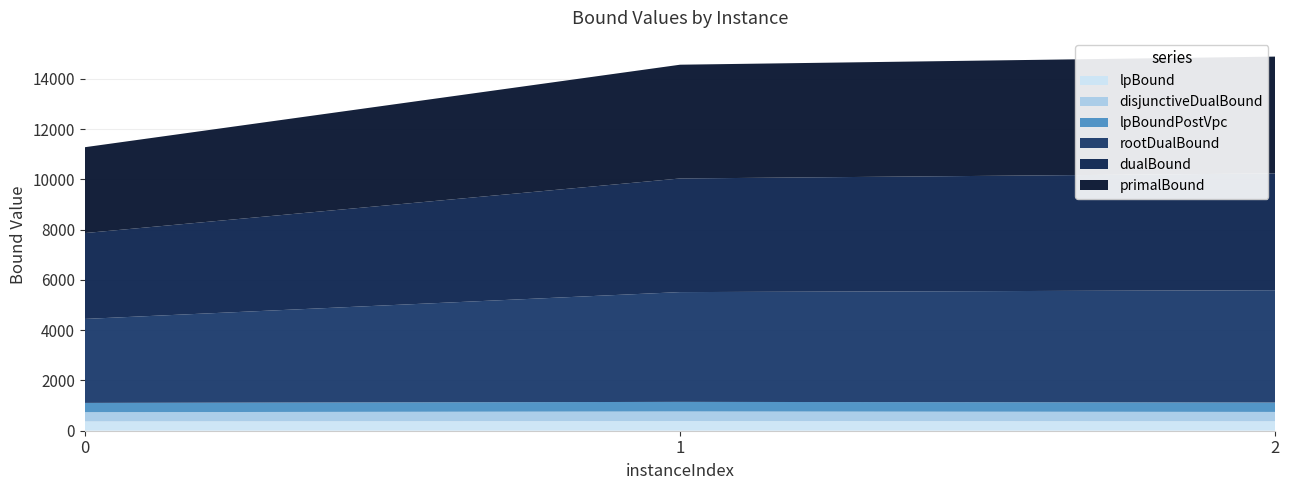

Reading left to right, transcribe all the data shown in this chart.

lpBound: 0=367.8	1=381.5	2=372.6
disjunctiveDualBound: 0=370.3	1=383.9	2=375.1
lpBoundPostVpc: 0=369.0	1=382.6	2=373.8
rootDualBound: 0=3341.8	1=4368.9	2=4470.2
dualBound: 0=3417.0	1=4522.0	2=4649.0
primalBound: 0=3417.0	1=4528.0	2=4649.0